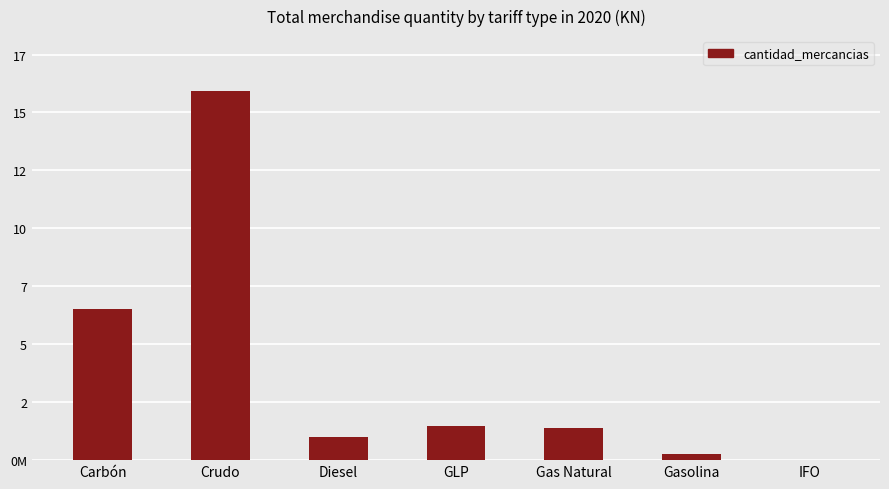

What is the change in value from Gasolina to IFO?

-248621821.3